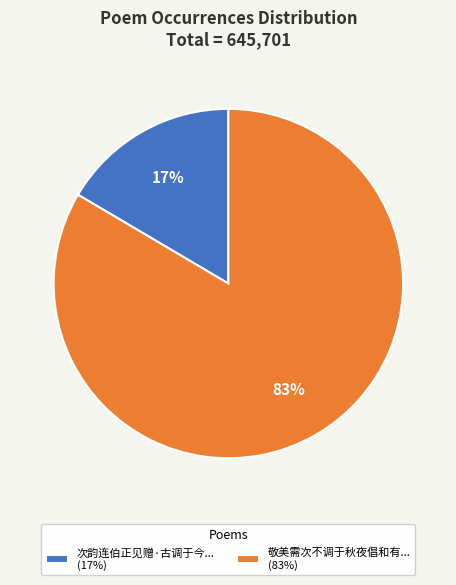

The 敬美需次不调于秋夜倡和有... (83%) slice represents 76% of the pie. True or false?

False